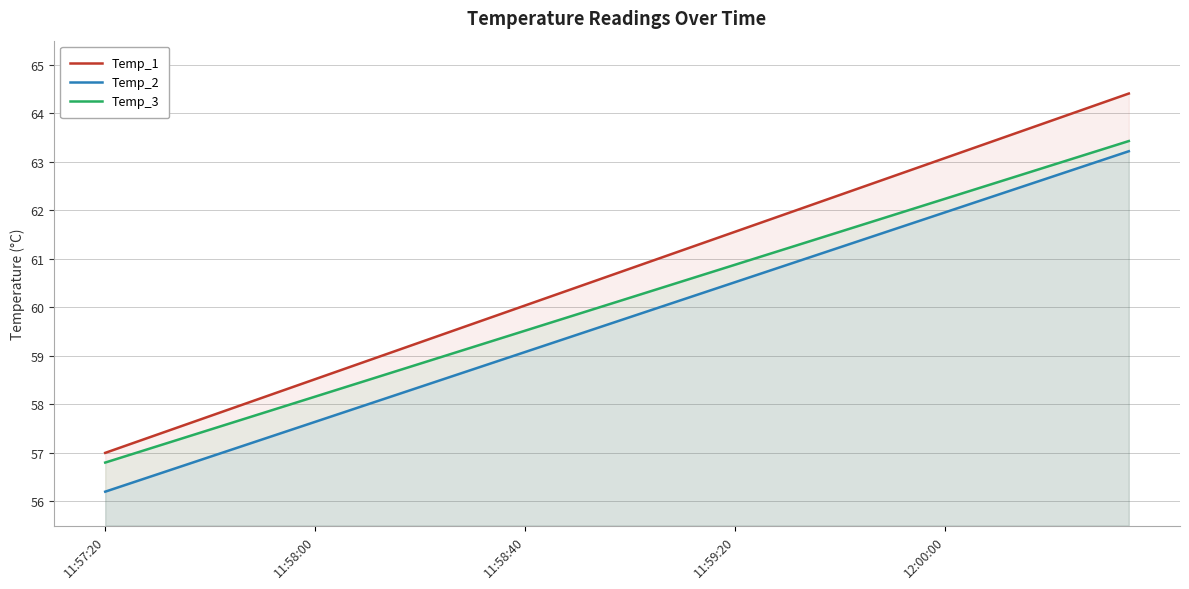

True or false: Temp_2 has a value of 62.5 at 35.

True